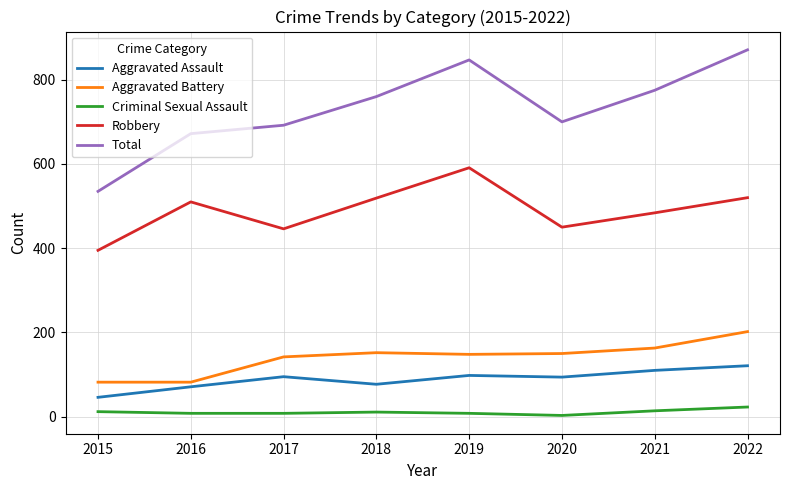

Where is the first local maximum for Aggravated Assault?

2017